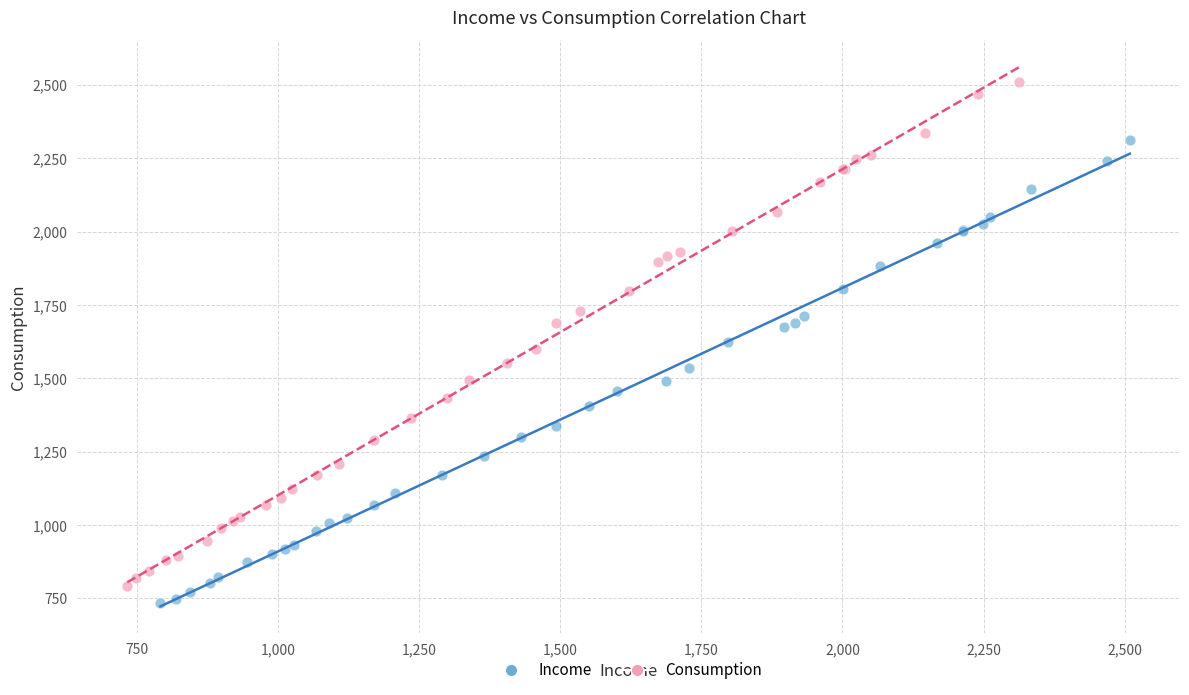

Which series contains the highest Y value?

Consumption